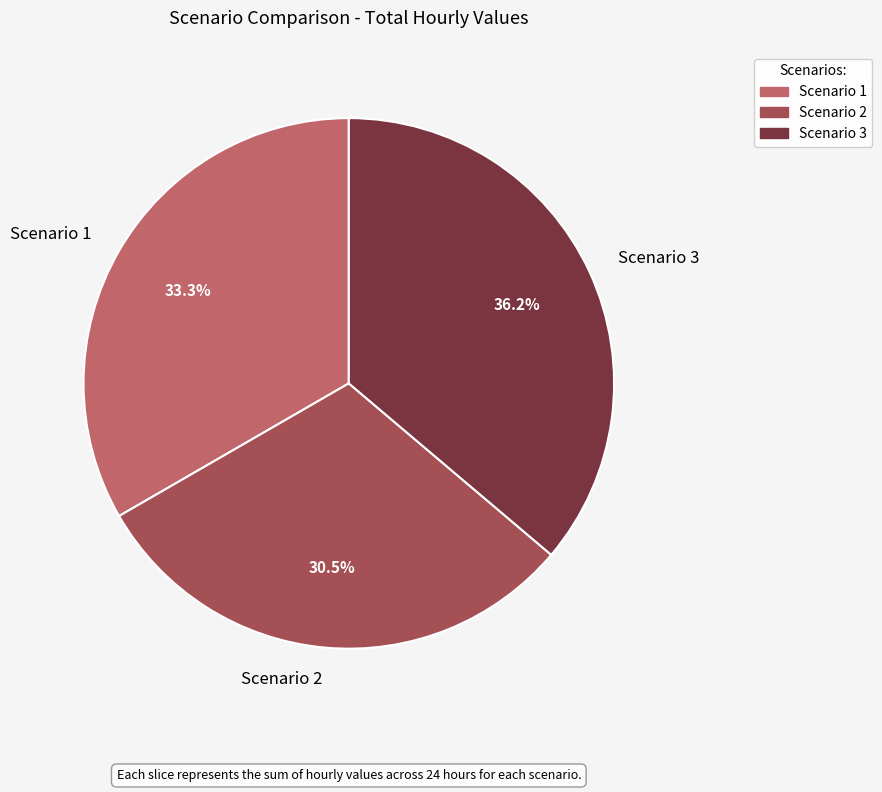

Count the number of slices in the pie.

3